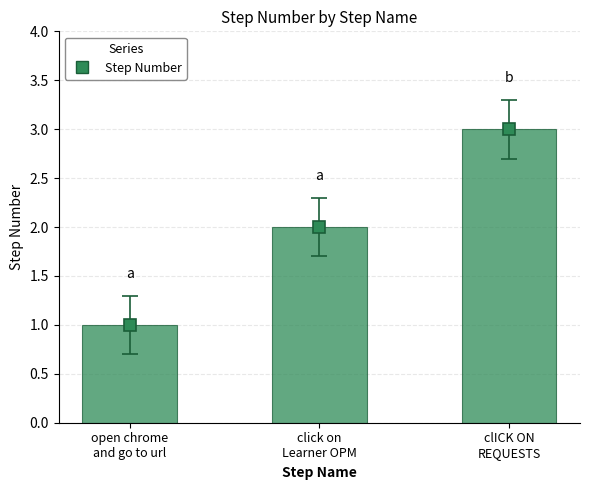

What is the difference between the values at clICK ON REQUESTS and open chrome and go to url?

2